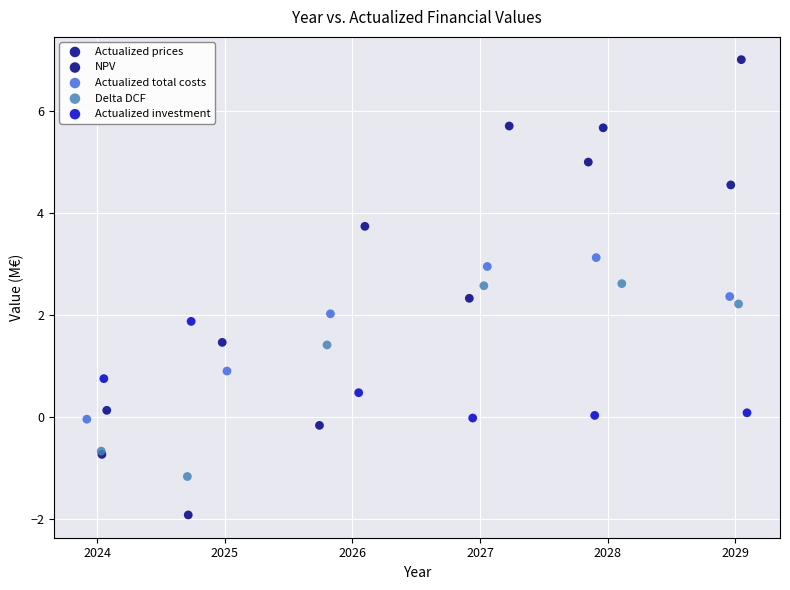

Which series contains the lowest Y value?

NPV